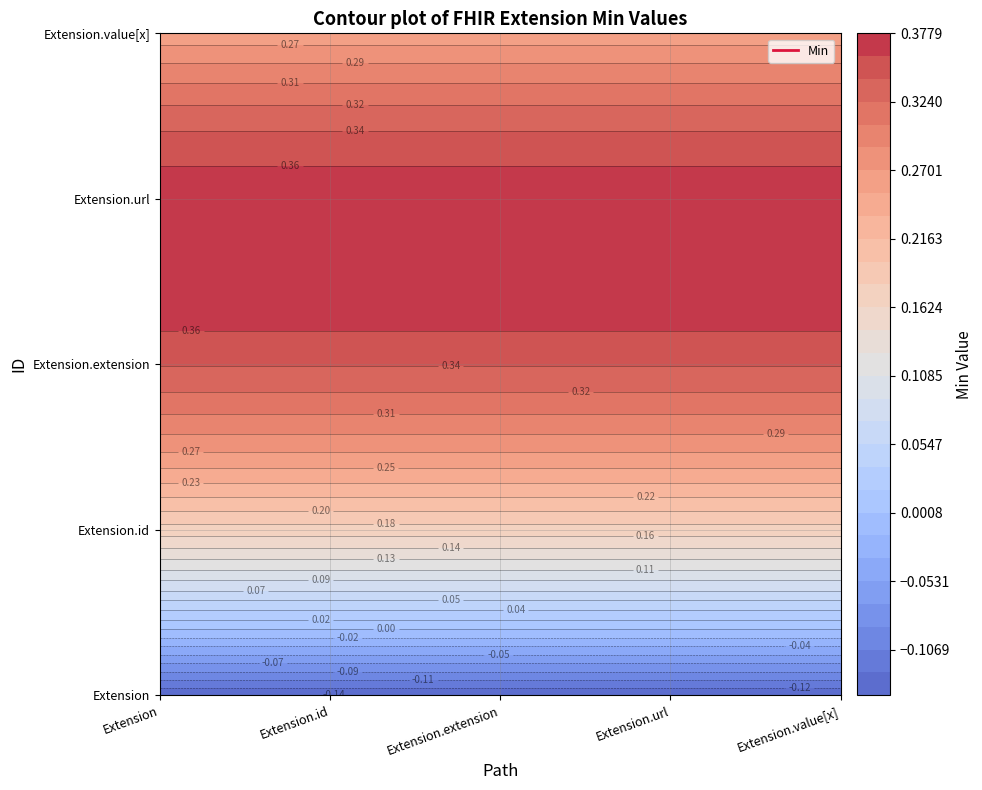

At which category is the sum across all series the highest?

Extension.url